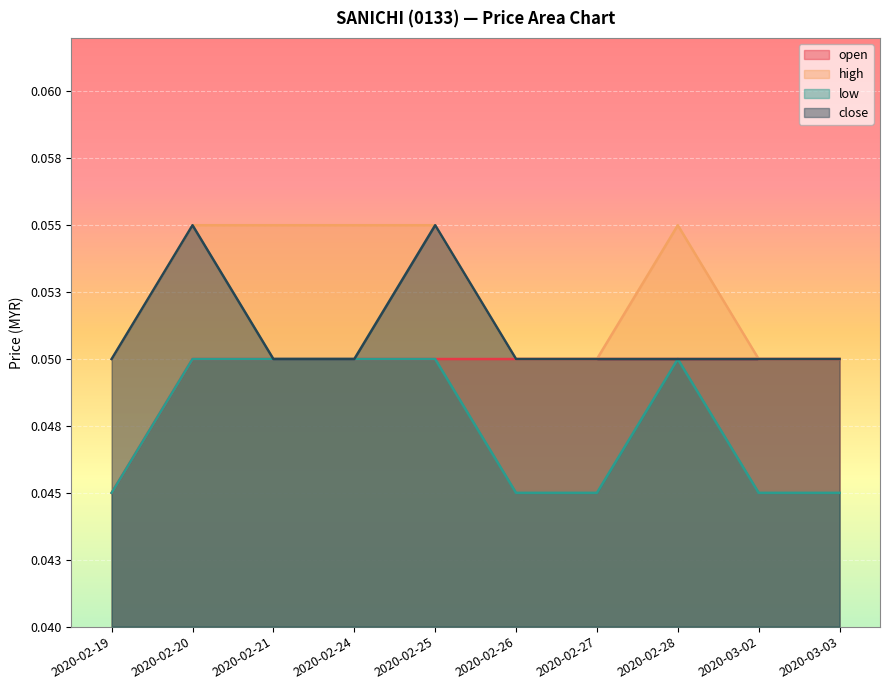

The low series shows 0.1 at 2020-02-20. True or false?

True